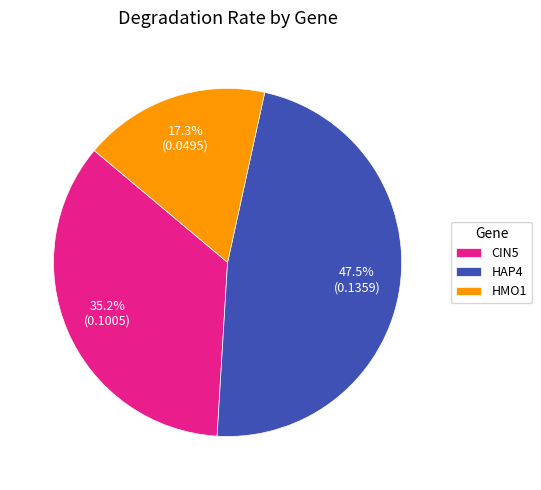

Which category has the biggest portion of the pie?

HAP4